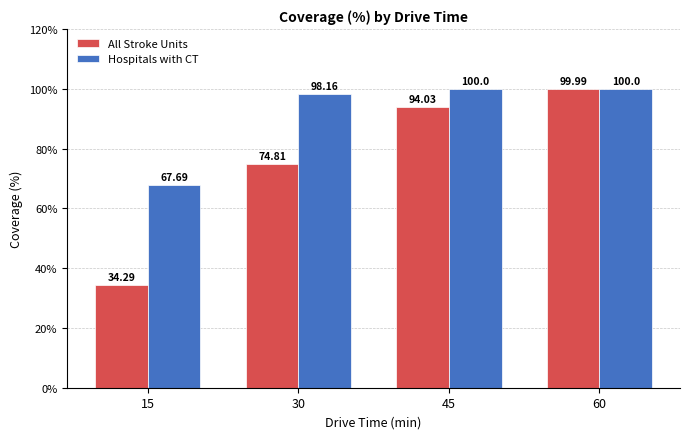

List the series in order of their overall mean, highest first.

Hospitals with CT, All Stroke Units